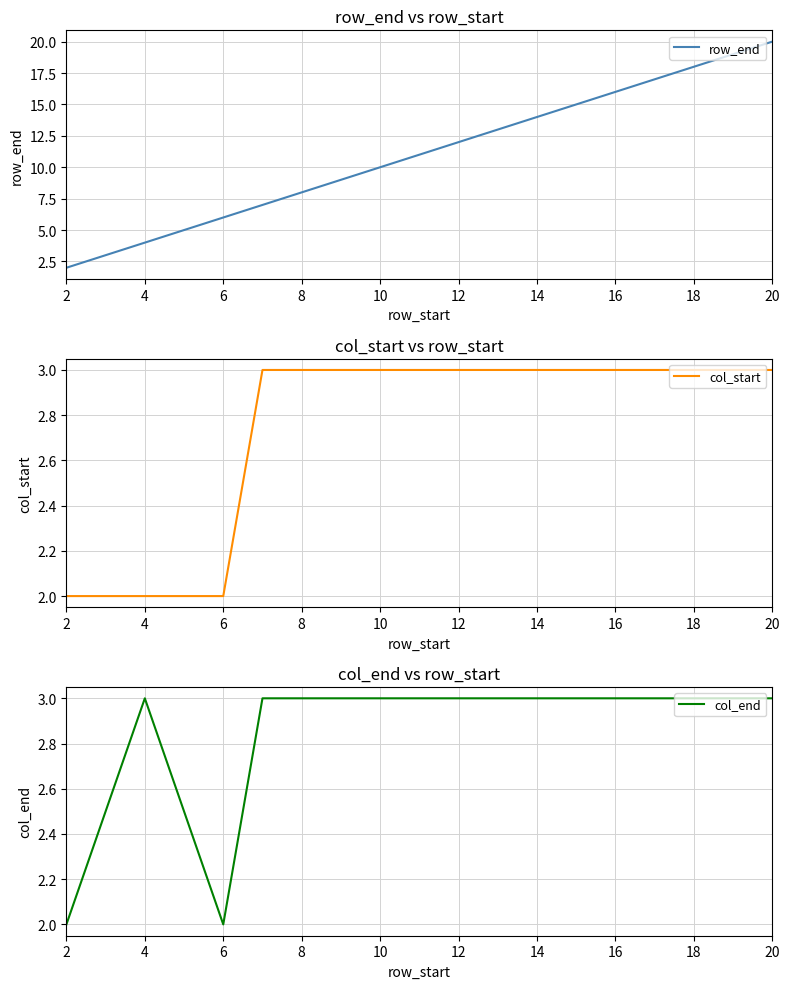

How many series are shown in this chart?

3